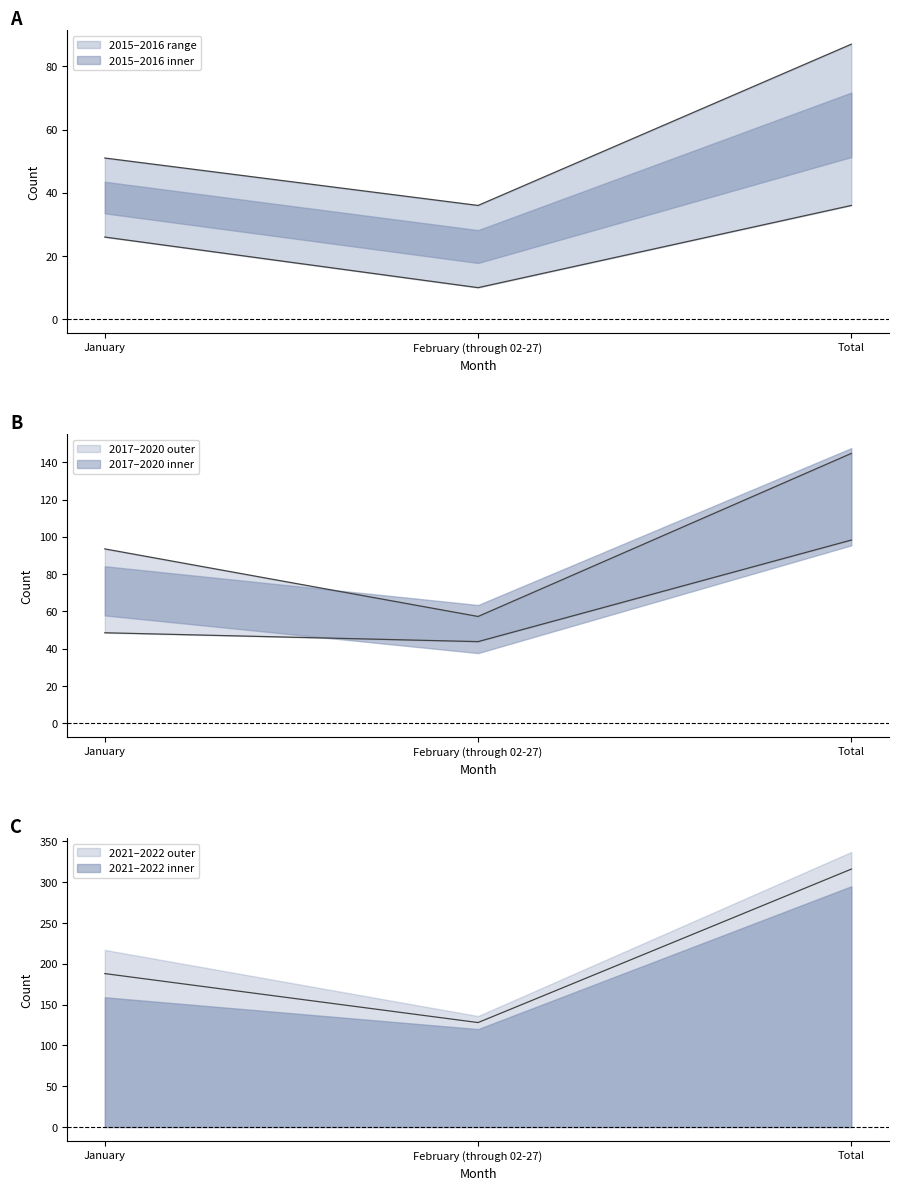

What is the maximum value shown in the chart?

316.0